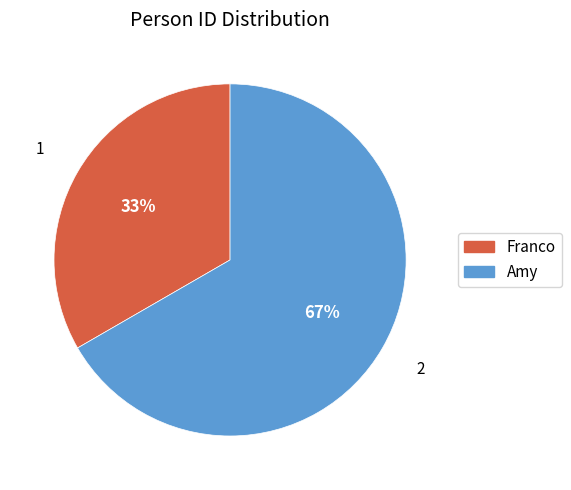

Is it true that Franco is 21% of the pie?

False